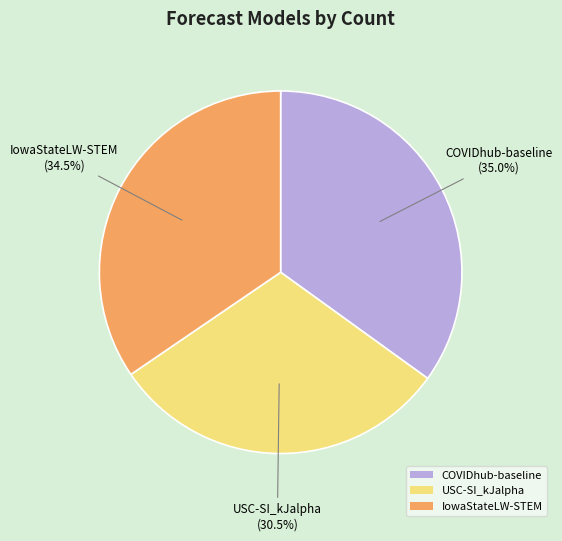

What percentage is the COVIDhub-baseline slice, to the nearest percent?

35%